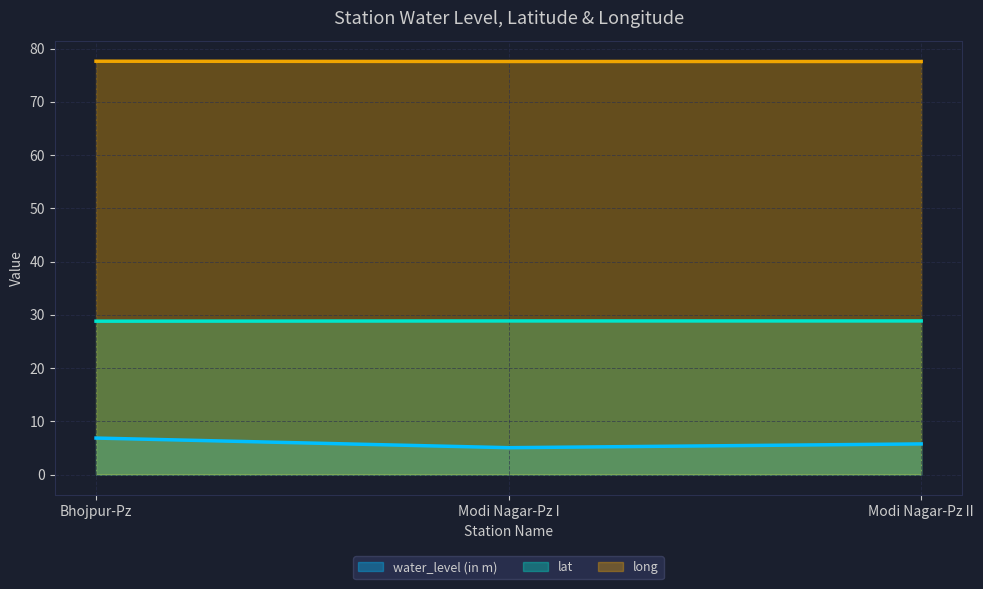

Reading right to left, what are all the values shown in this chart?

water_level (in m): Modi Nagar-Pz II=5.8	Modi Nagar-Pz I=5.0	Bhojpur-Pz=6.8
lat: Modi Nagar-Pz II=28.8	Modi Nagar-Pz I=28.8	Bhojpur-Pz=28.8
long: Modi Nagar-Pz II=77.6	Modi Nagar-Pz I=77.6	Bhojpur-Pz=77.6